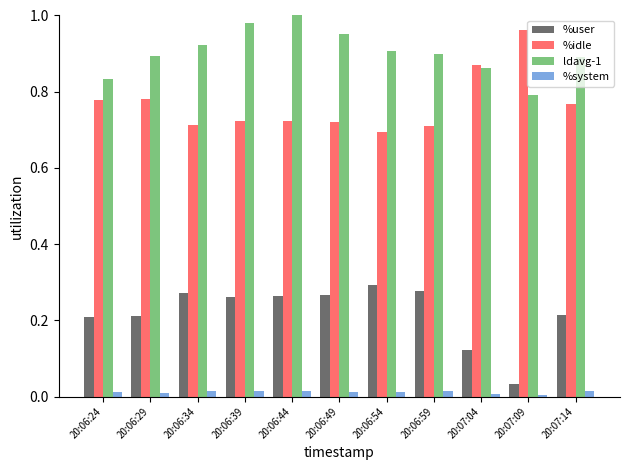

Which series has the largest total across all categories?

ldavg-1